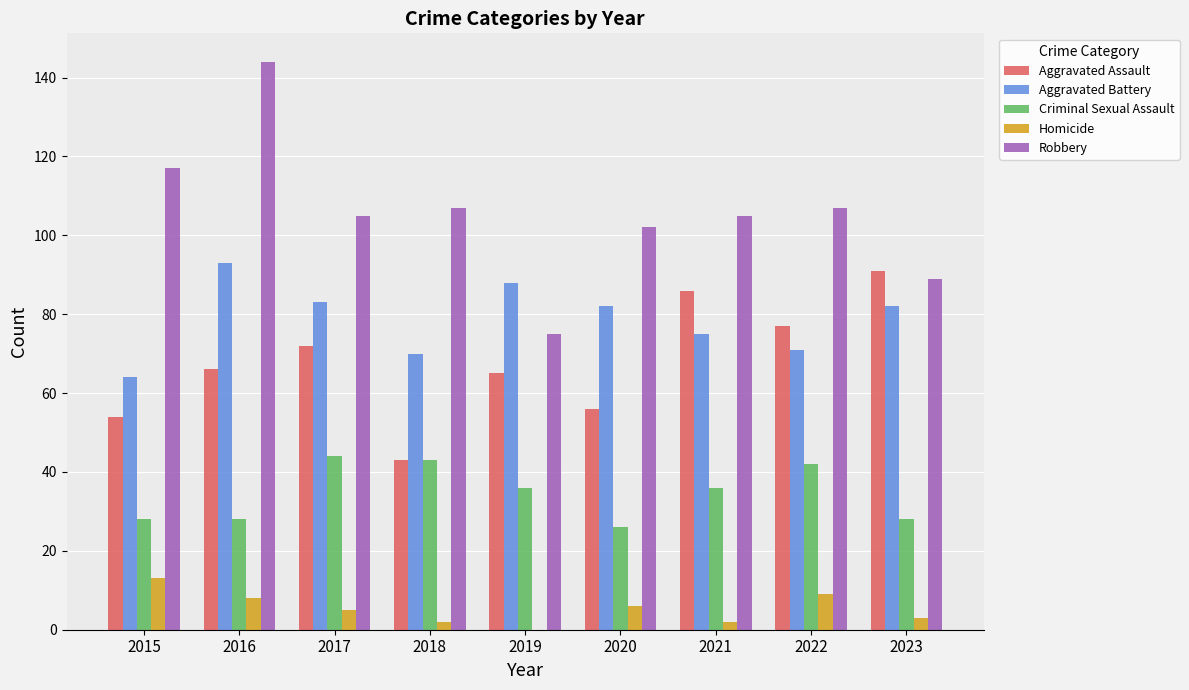

Reading left to right, extract all data points from this chart.

Aggravated Assault: 54	66	72	43	65	56	86	77	91
Aggravated Battery: 64	93	83	70	88	82	75	71	82
Criminal Sexual Assault: 28	28	44	43	36	26	36	42	28
Homicide: 13	8	5	2	0	6	2	9	3
Robbery: 117	144	105	107	75	102	105	107	89